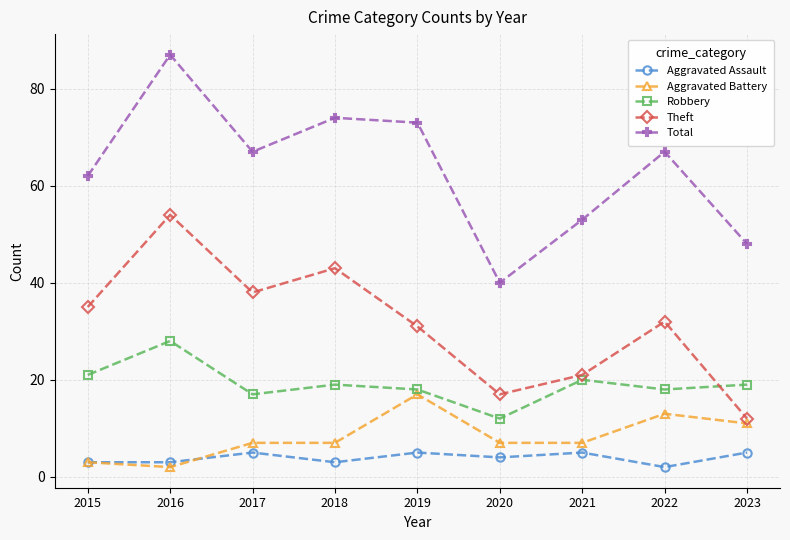

Does the chart have visible grid lines?

Yes